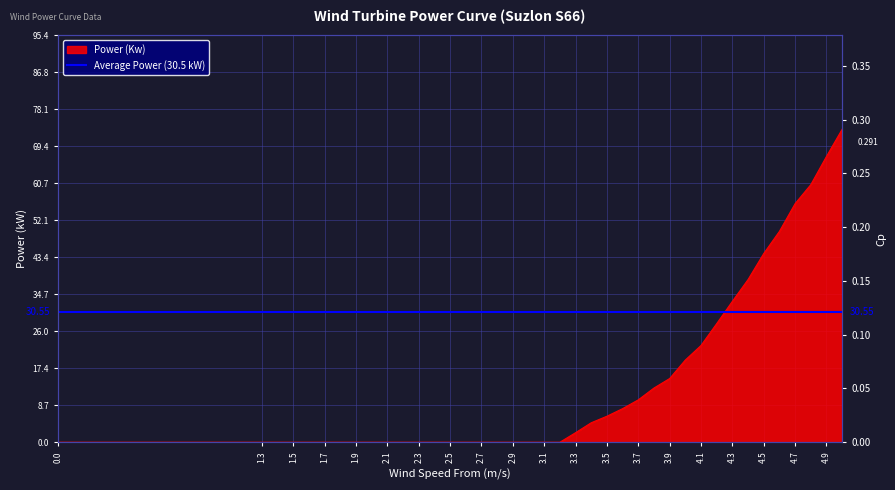

True or false: the data has more than 2 interior local peaks.

False